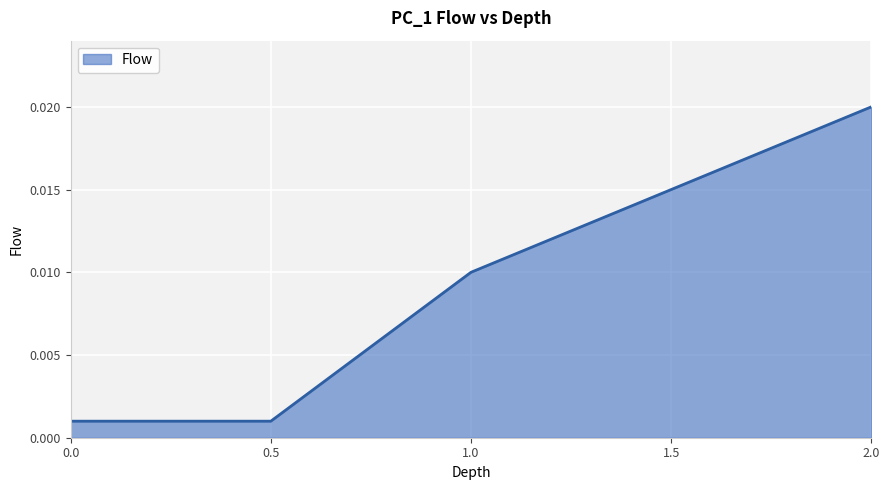

Between 0.0 and 1.5, which is larger?

1.5